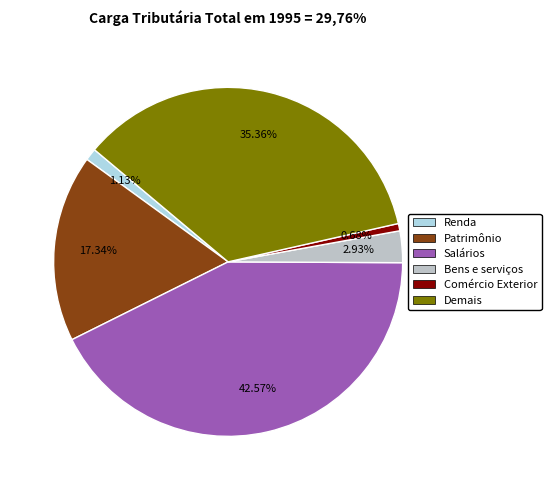

Do Renda and Patrimônio together represent more than half of the pie?

No